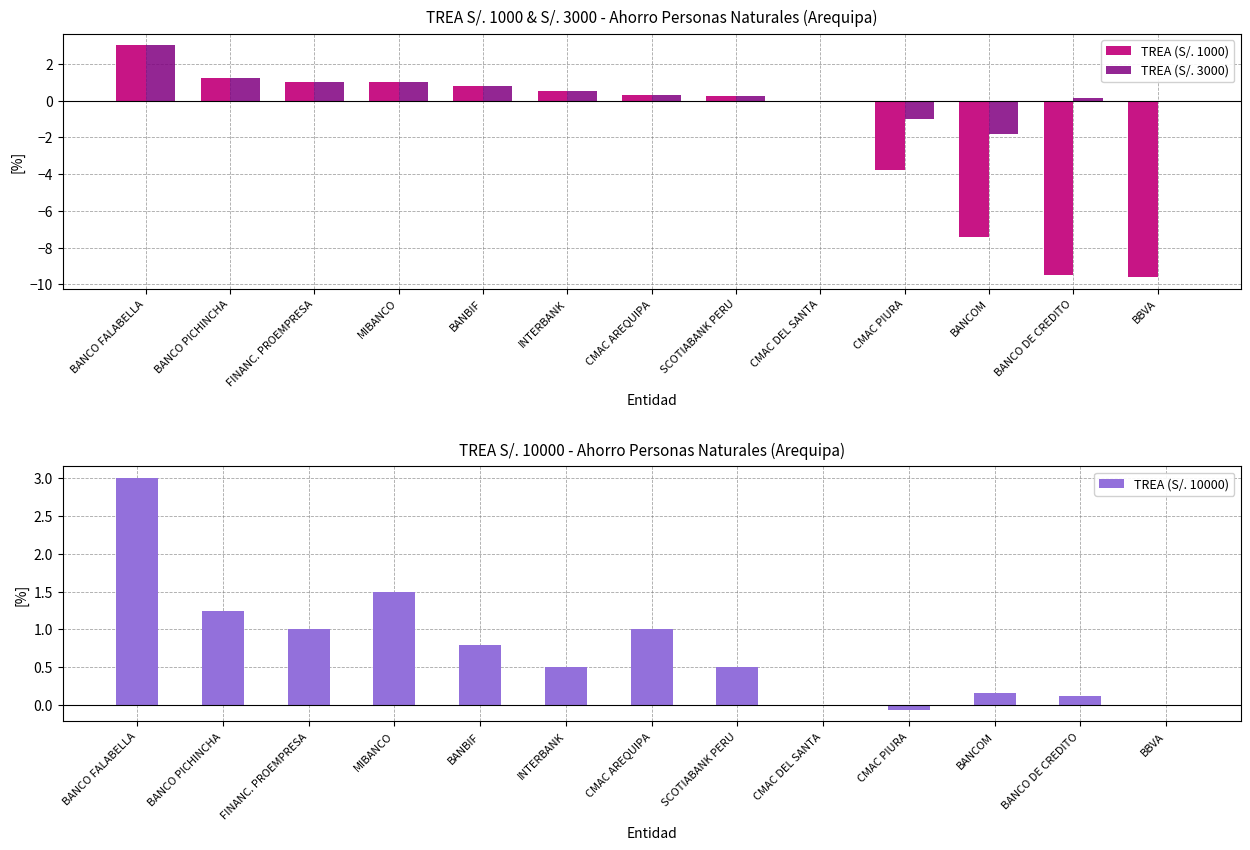

What is the maximum value shown in the chart?

3.0